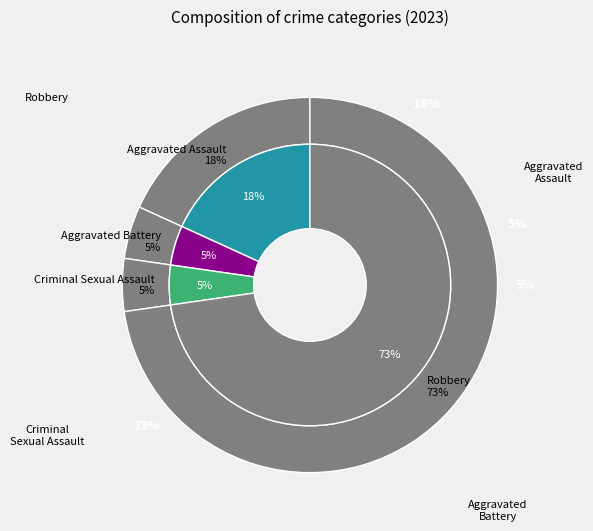

Does Criminal Sexual Assault represent more than half of the total?

No